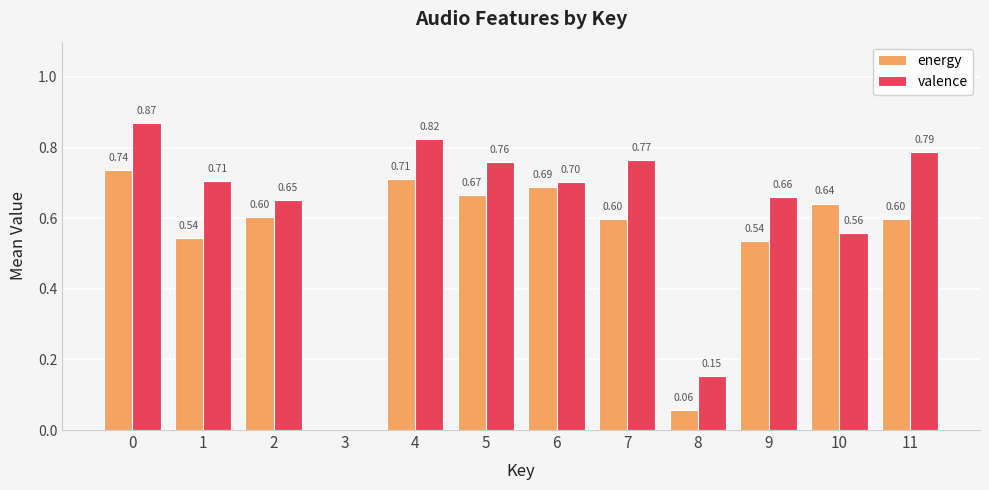

Are the bars grouped side by side (vs. stacked)?

Yes